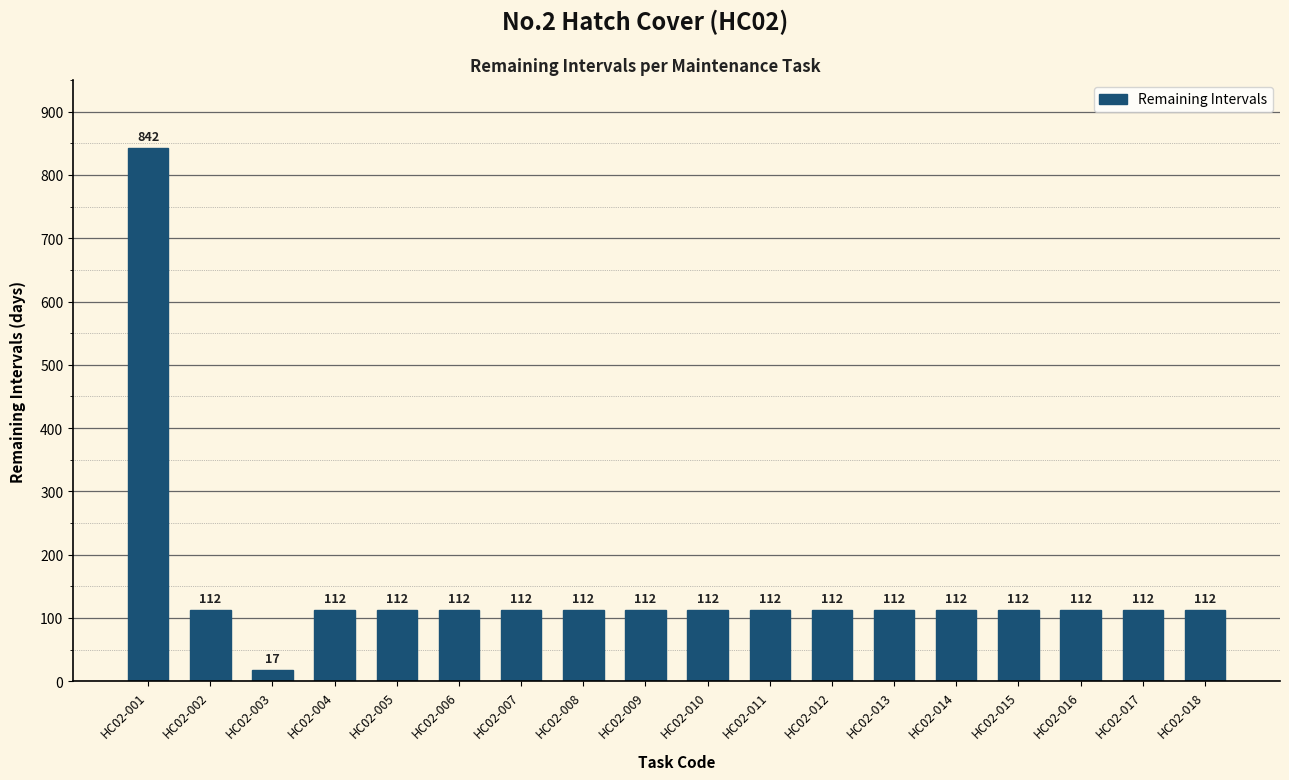

What is the sum of all values?

2651